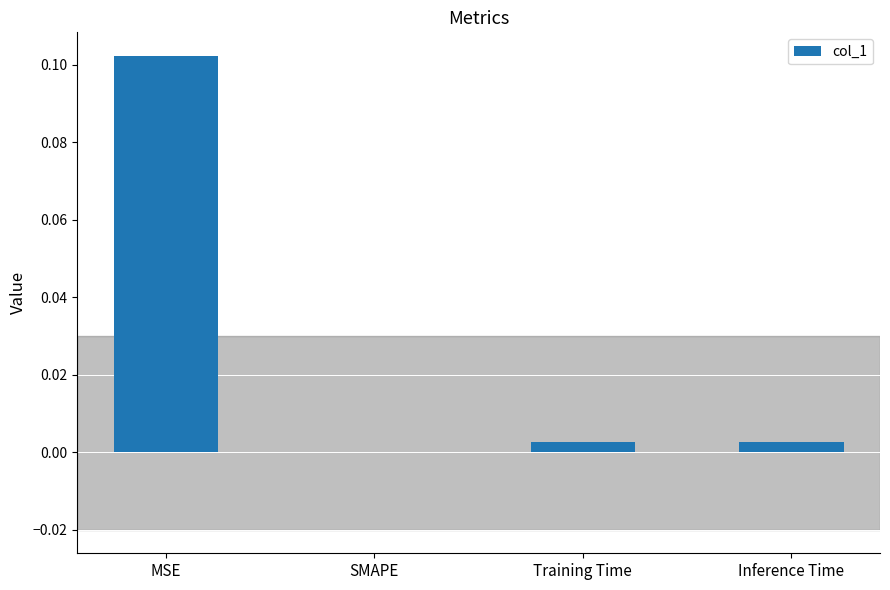

Which label corresponds to the largest value in the chart?

MSE